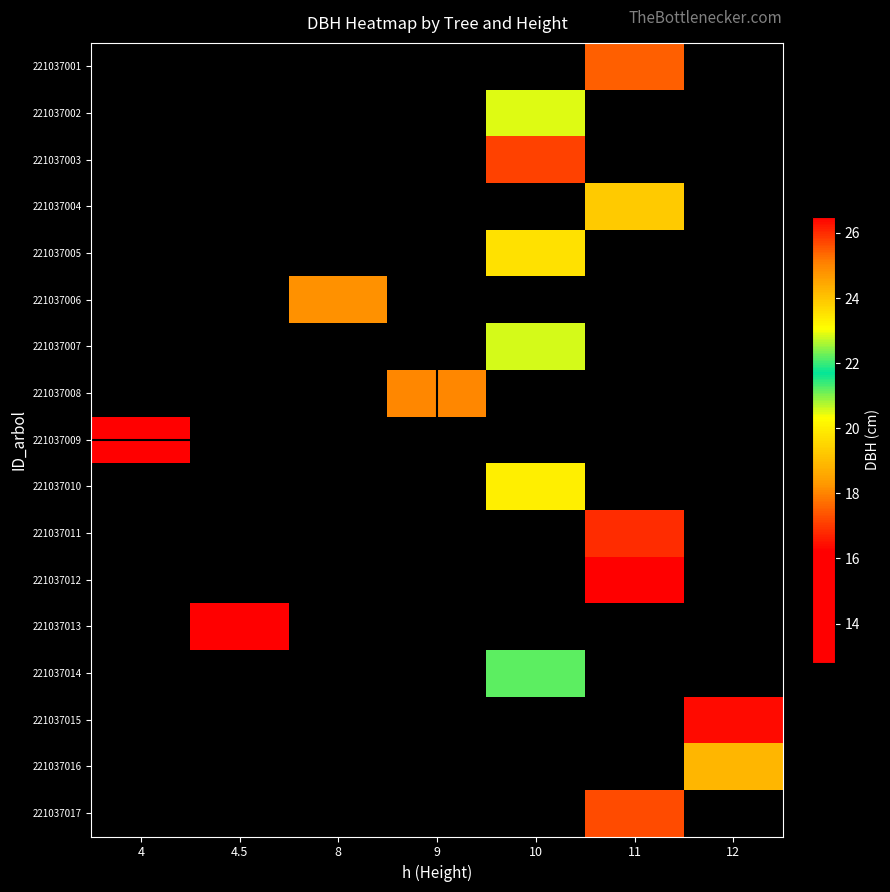

What is the minimum value shown in the chart?

12.8